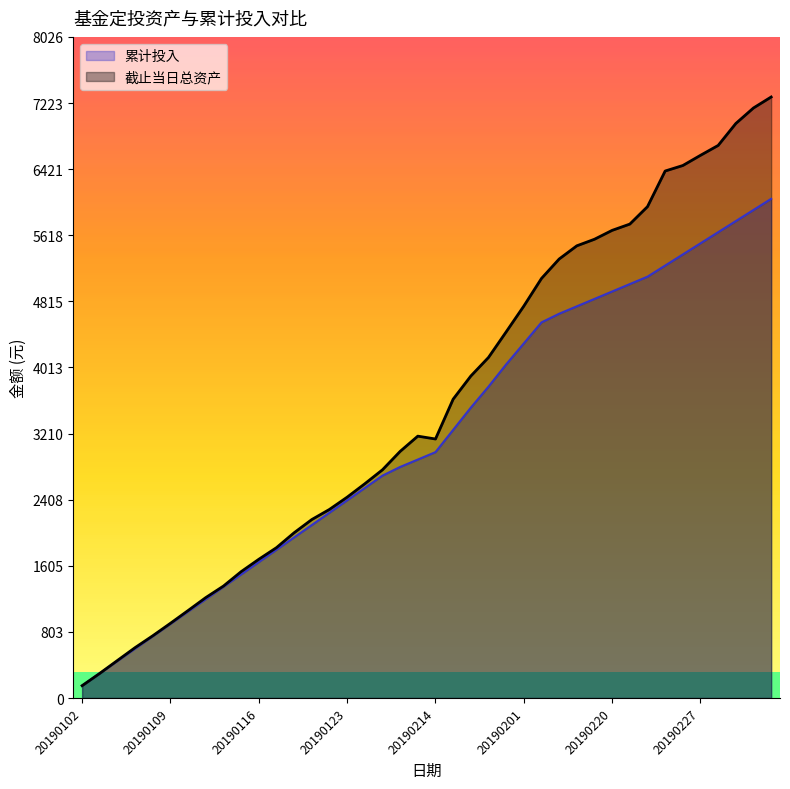

Which category has the highest value in the 截止当日总资产 series?

20190305